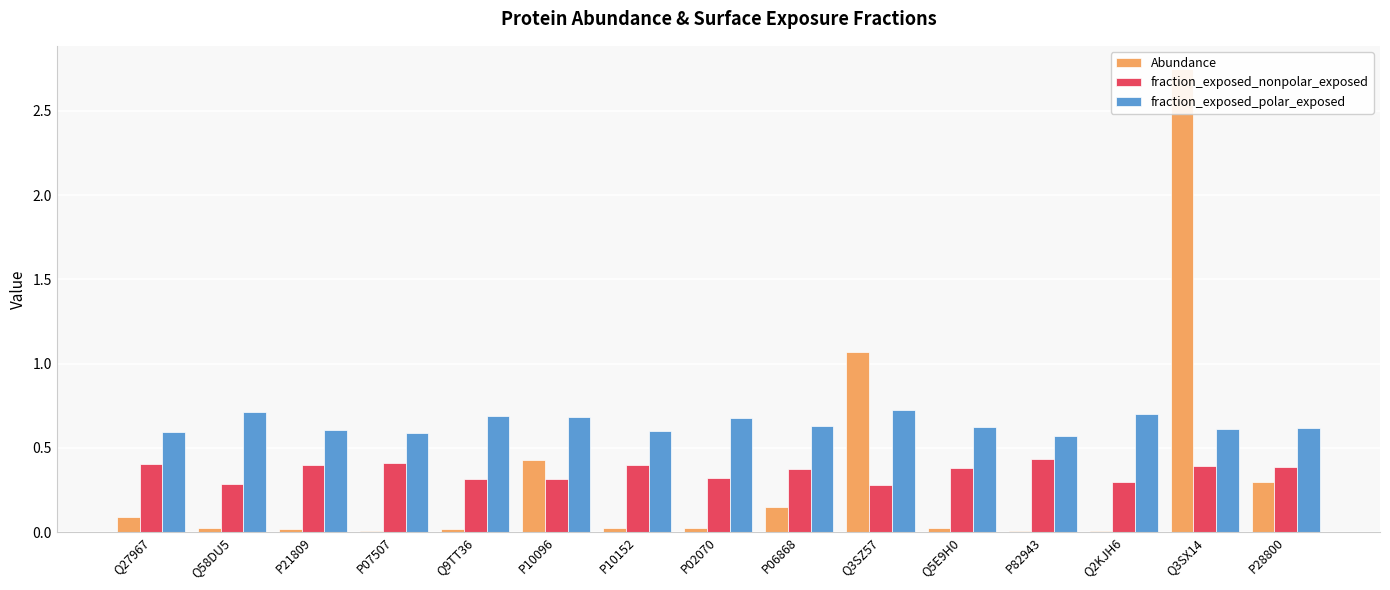

What is the maximum value shown in the chart?

2.7